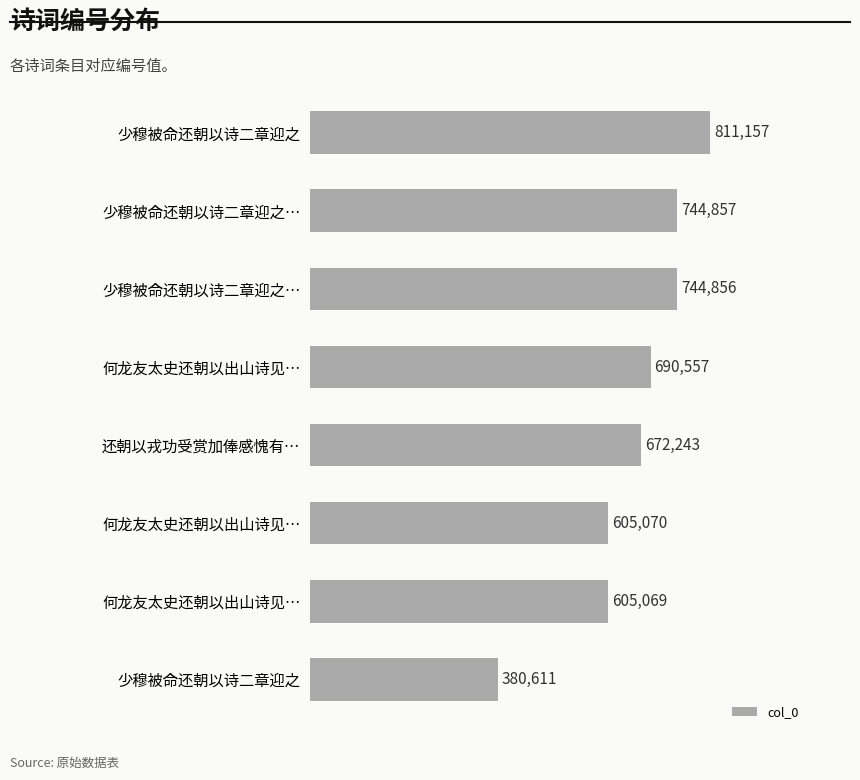

What is the maximum value shown in the chart?

811157